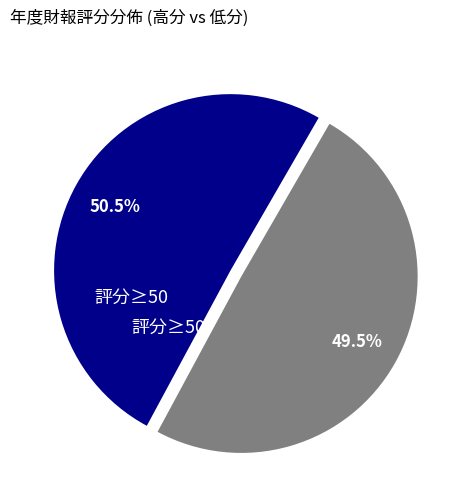

Which category has the biggest portion of the pie?

評分≥50